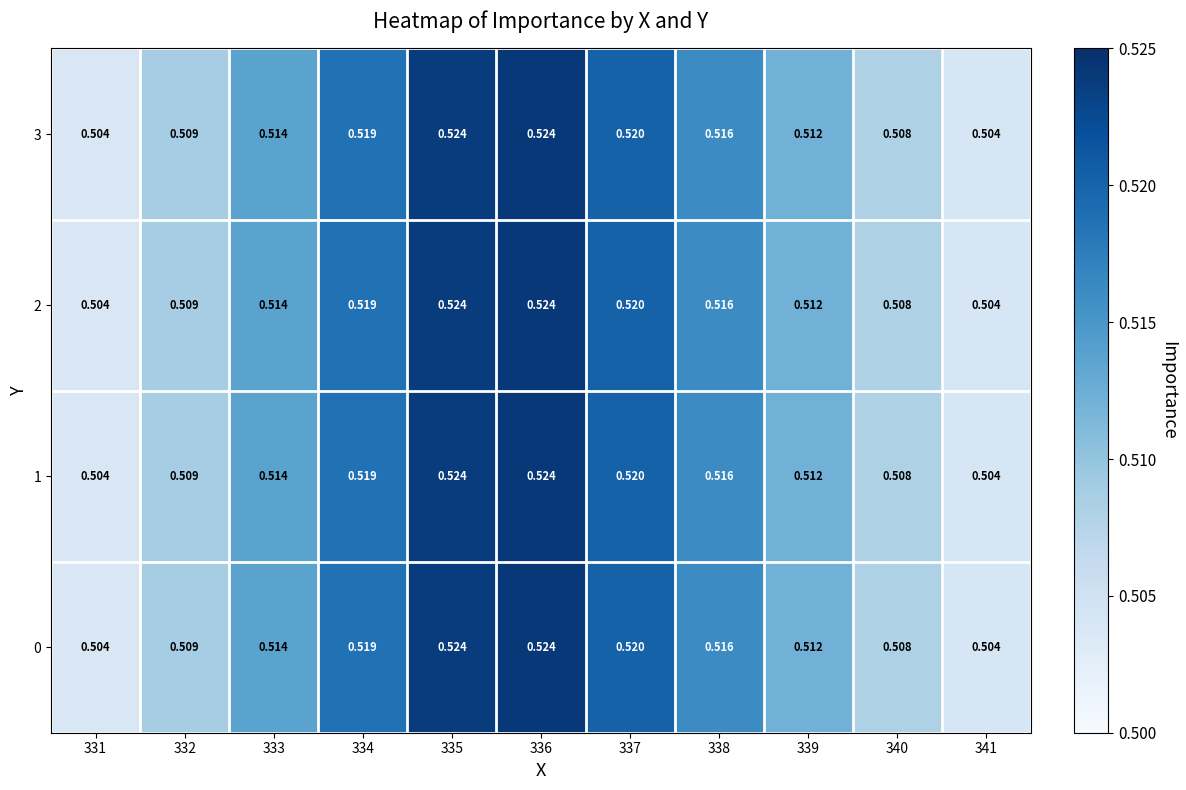

Is the value of 2 at 337 greater than the value of 1 at 334?

Yes